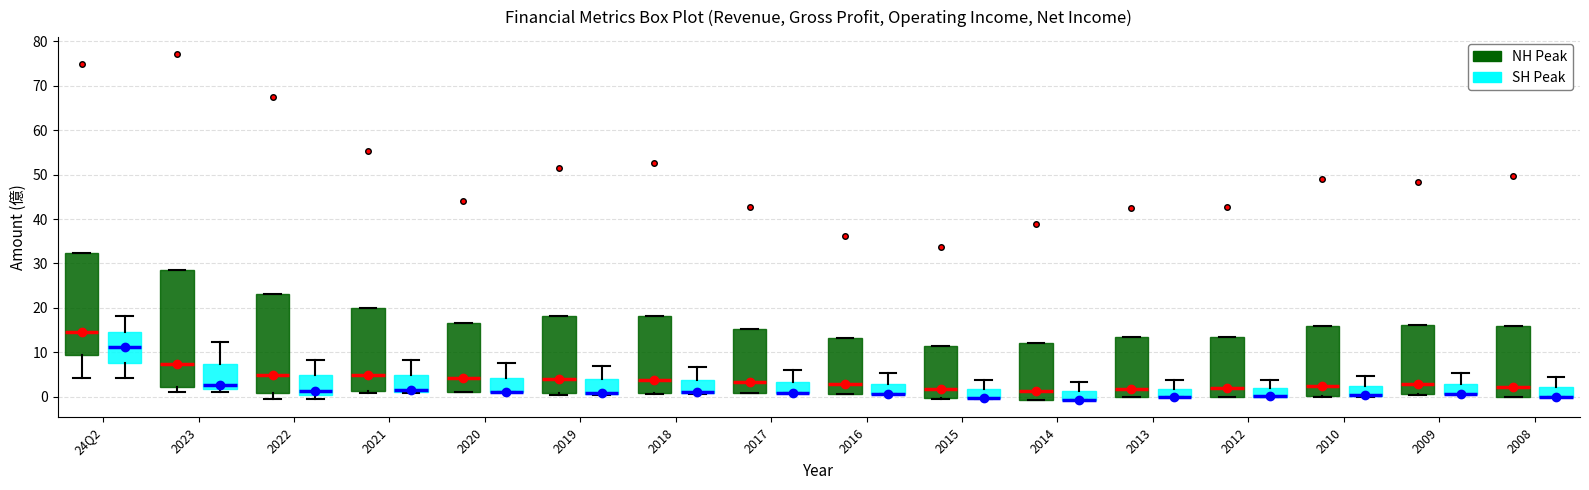

Which box is the tallest, from its lower edge to its upper edge?

2023 (NH Peak)